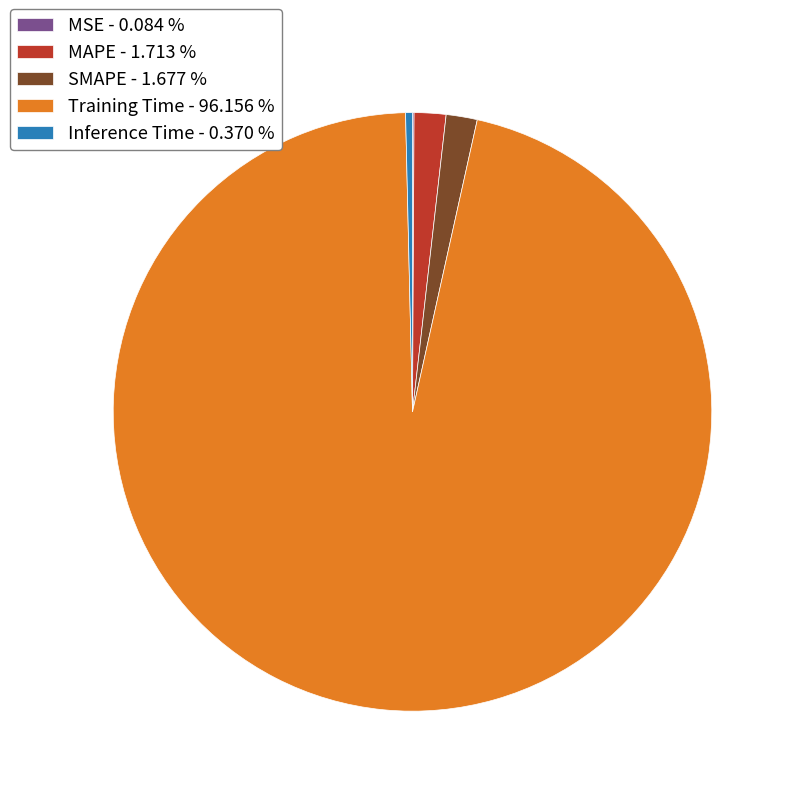

Between Training Time - 96.156 % and MAPE - 1.713 %, which is larger?

Training Time - 96.156 %